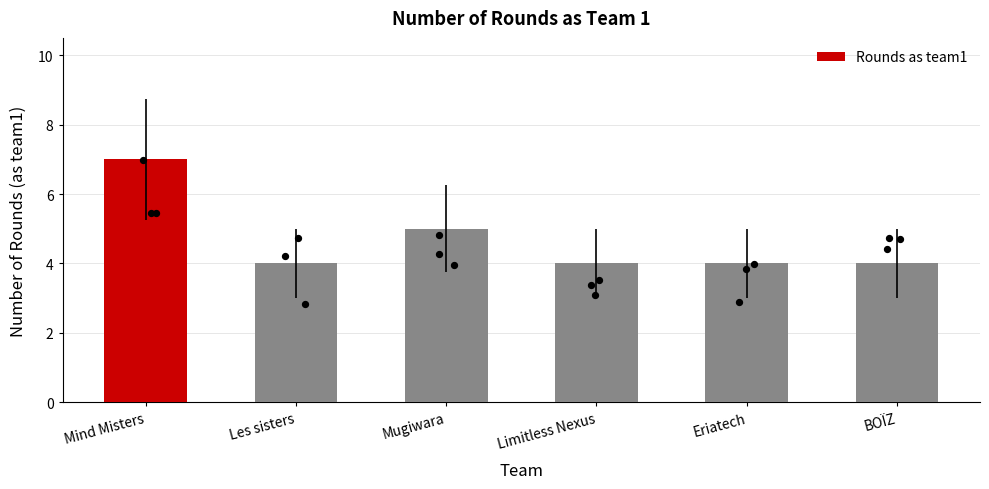

What is the ratio of the value at Les sisters to the value at Mind Misters?

0.6